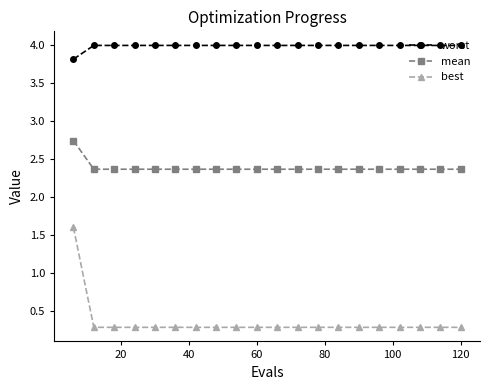

How many lines are shown in the chart?

3